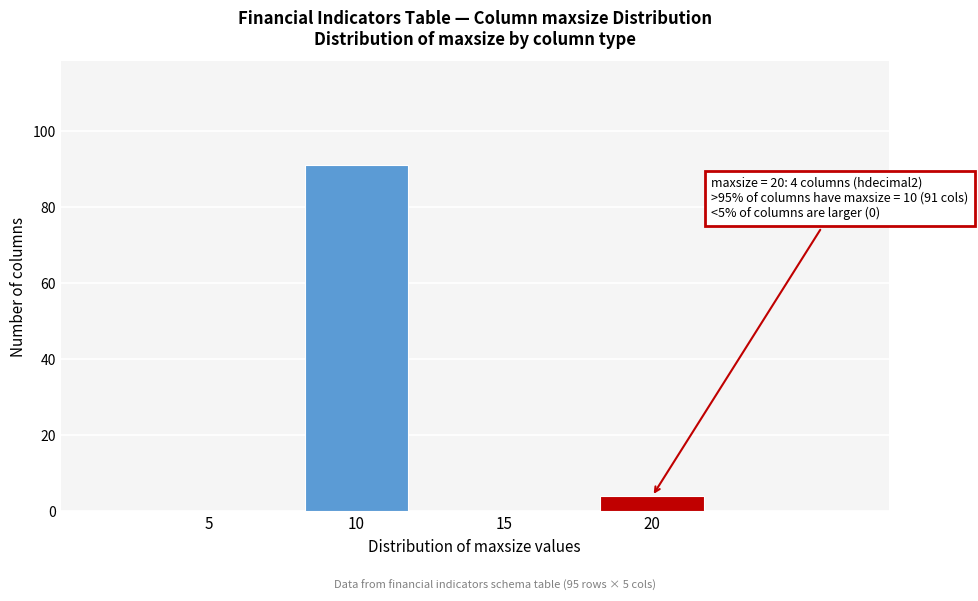

Reading left to right, transcribe all the data shown in this chart.

5=0	10=91	15=0	20=4